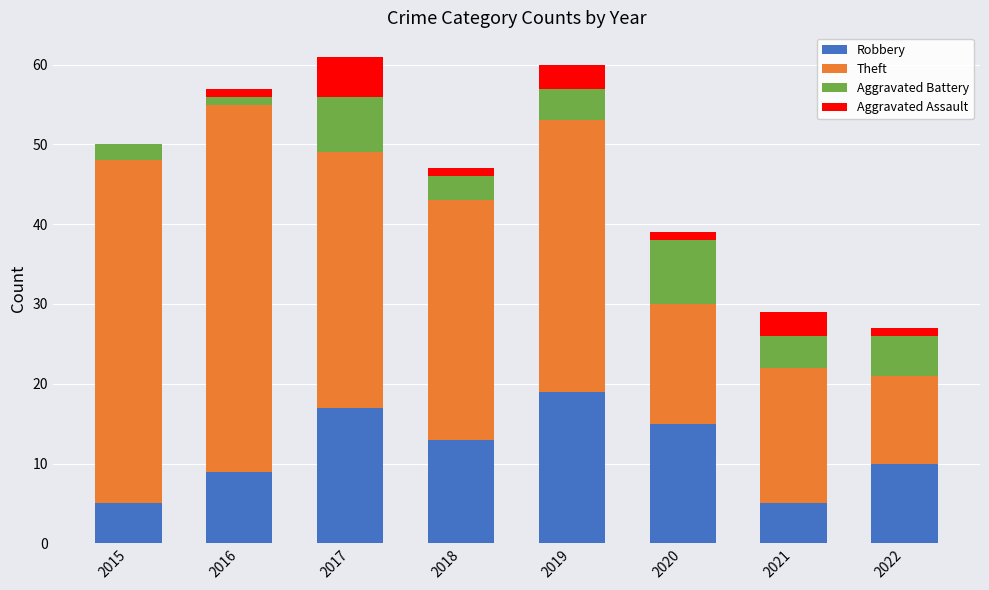

The value of Robbery at 2017 is 17. True or false?

True